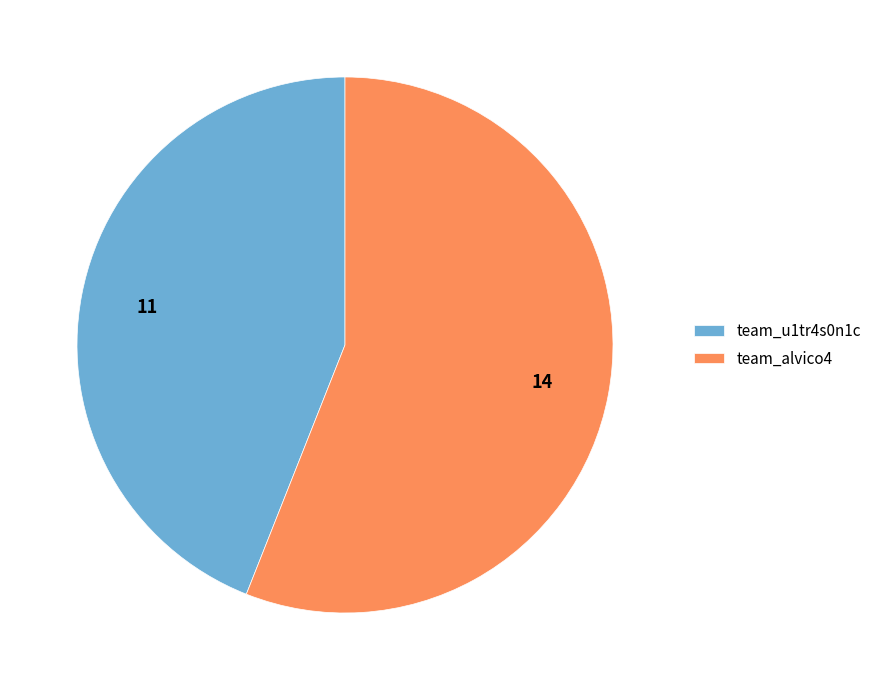

What is the smallest slice in the pie chart?

team_u1tr4s0n1c